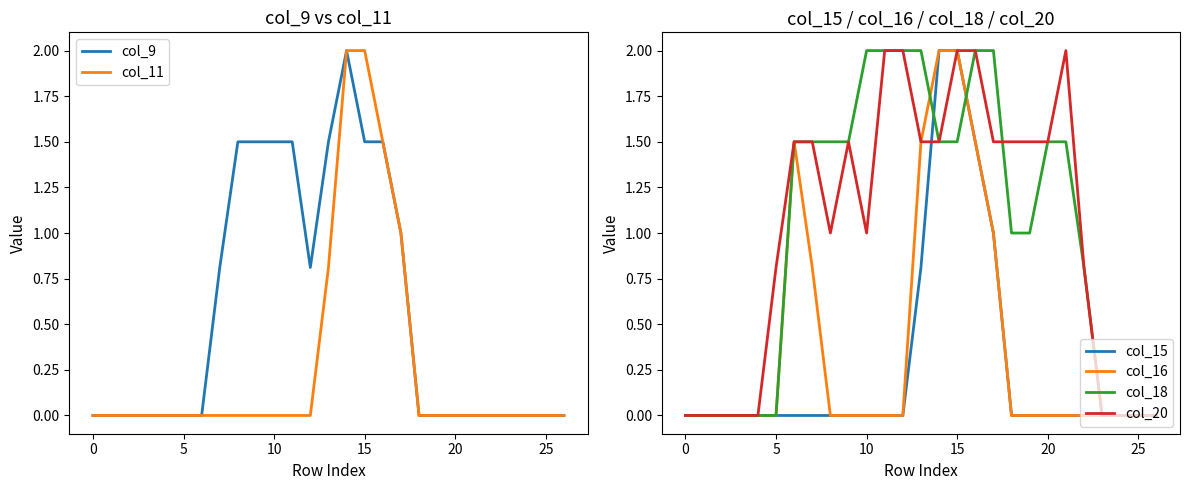

What is the average value of the col_20 series?

1.0